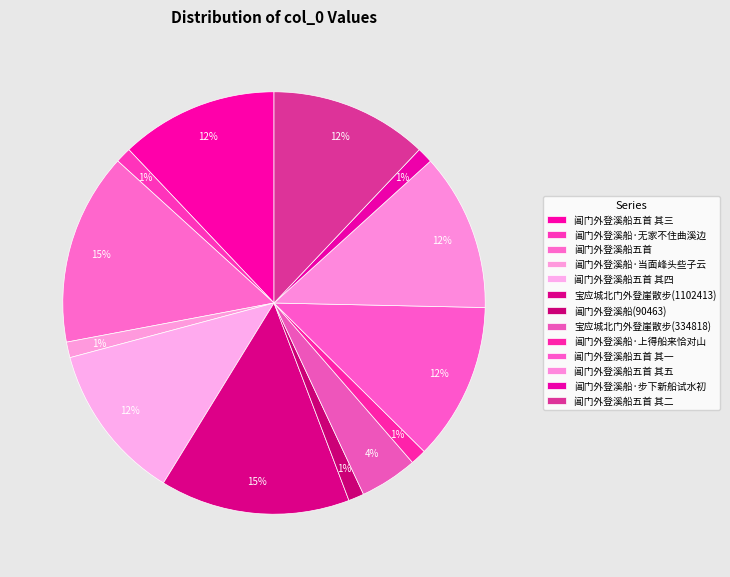

Rank the categories by value from lowest to highest.

阊门外登溪船(90463), 阊门外登溪船·无家不住曲溪边, 阊门外登溪船·当面峰头些子云, 阊门外登溪船·上得船来恰对山, 阊门外登溪船·步下新船试水初, 宝应城北门外登崖散步(334818), 阊门外登溪船五首 其五, 阊门外登溪船五首 其四, 阊门外登溪船五首 其三, 阊门外登溪船五首 其二, 阊门外登溪船五首 其一, 宝应城北门外登崖散步(1102413), 阊门外登溪船五首